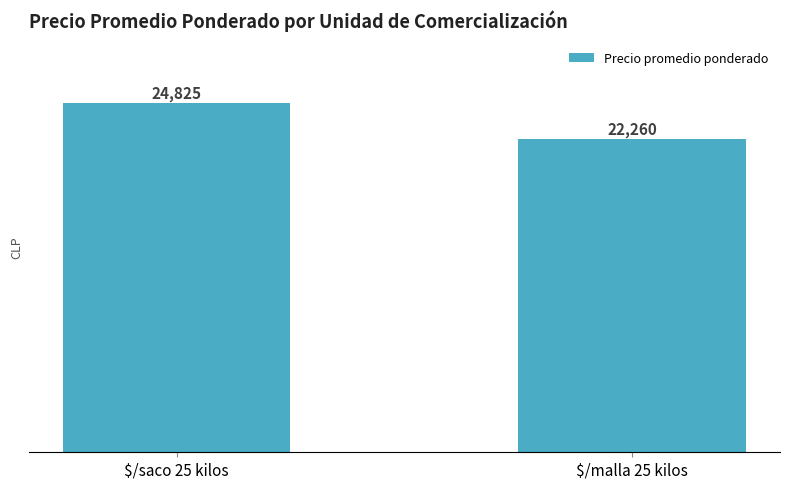

Which label corresponds to the largest value in the chart?

$/saco 25 kilos